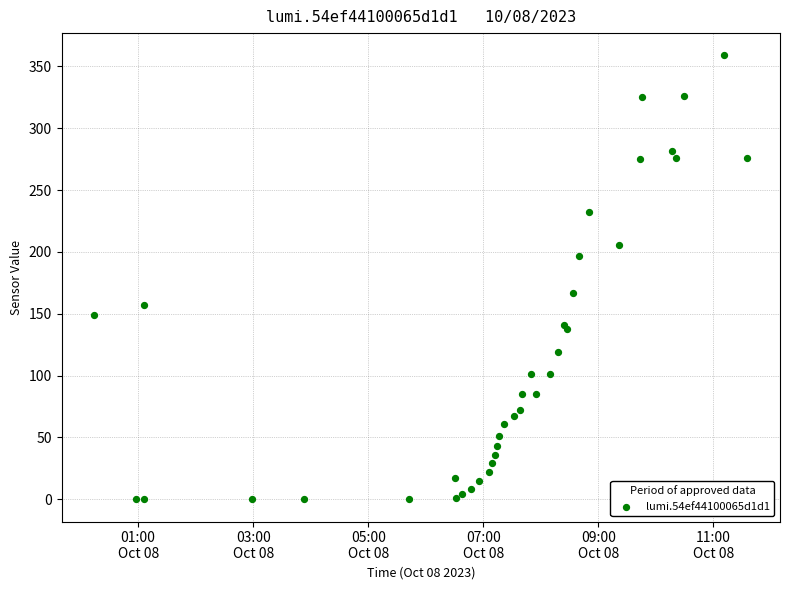

What Y value in the scatter plot is closest to 179?

167